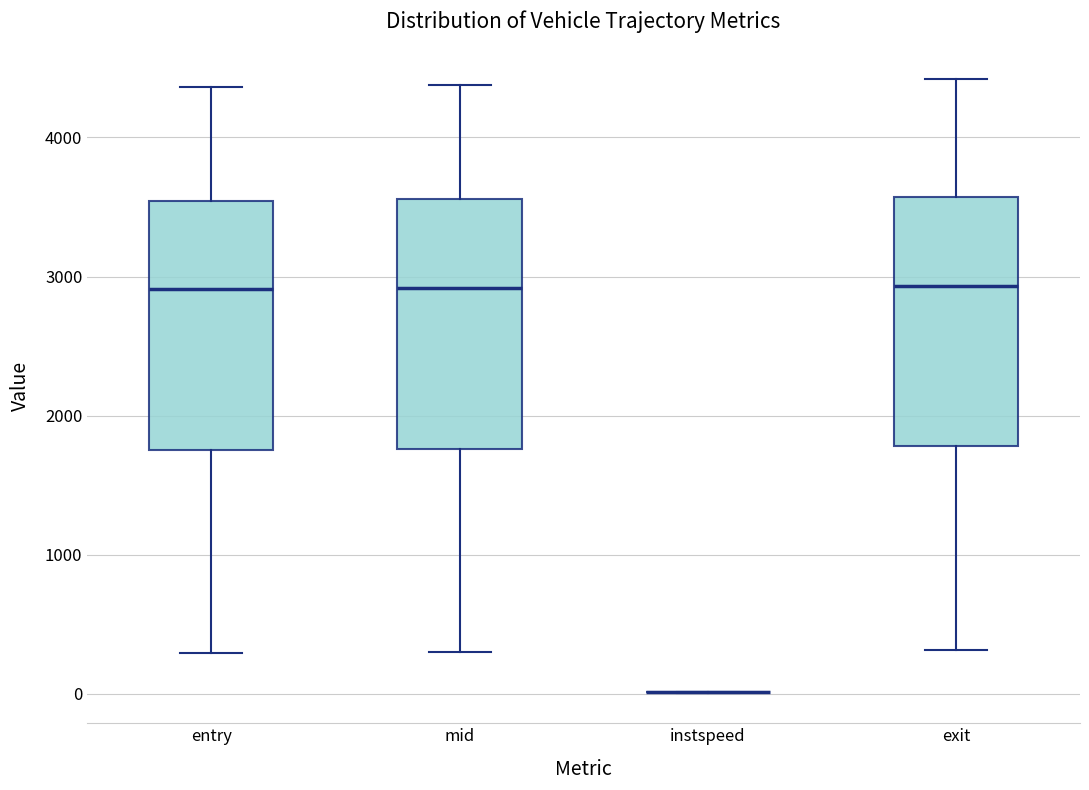

Reading left to right, read every box against the y-axis: the position of its median line, the range the box covers, and the ends of its whiskers. The values are not printed on the chart, so give them approximately, as read against the axis.

entry: median 2900, box 1800 to 3500, whiskers 300 to 4400
mid: median 2900, box 1800 to 3600, whiskers 300 to 4400
instspeed: box collapsed to a line at 0, whiskers 0 to 0
exit: median 2900, box 1800 to 3600, whiskers 300 to 4400